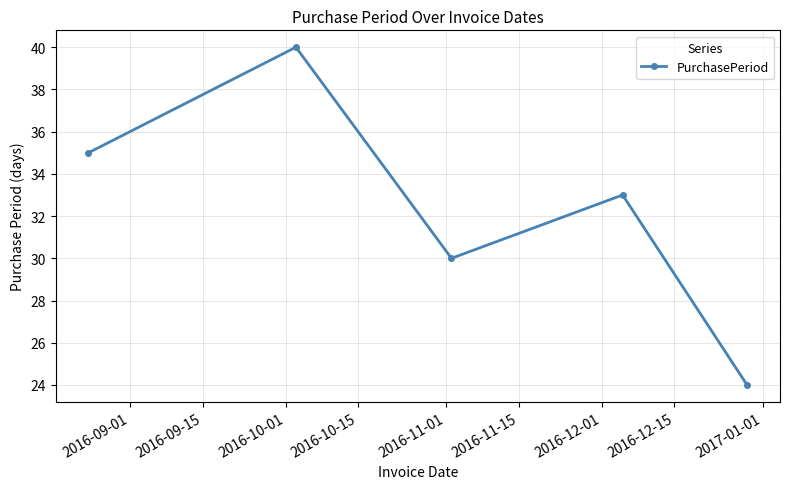

Reading left to right, list all the values displayed in this chart.

35	40	30	33	24